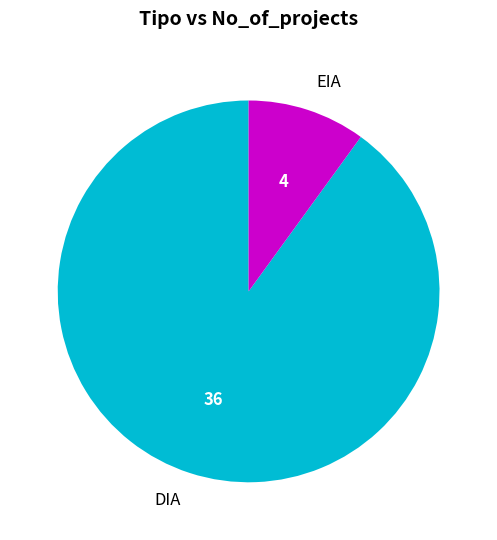

Does any single category account for the majority?

Yes